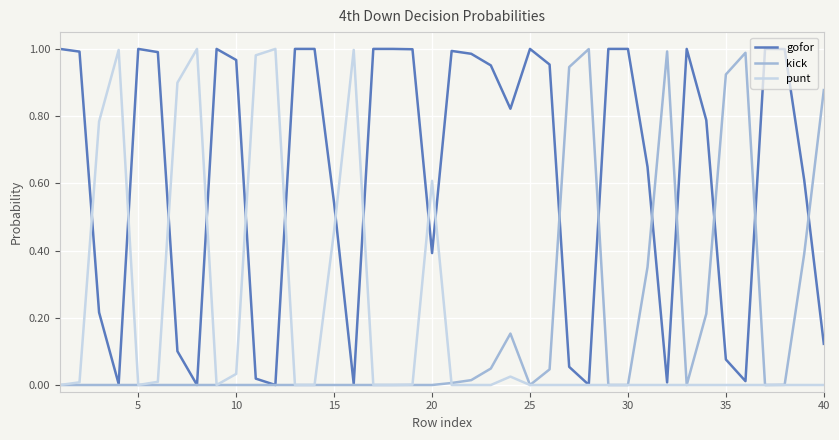

What are all the series names shown in the legend?

gofor, kick, punt